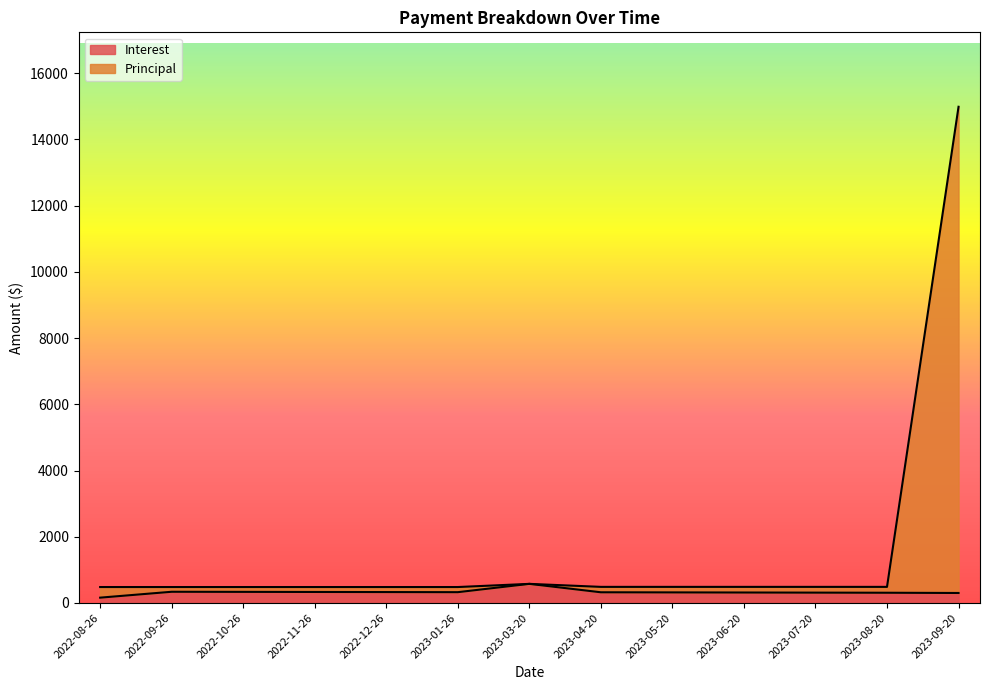

True or false: Principal and Interest cross at least once.

False